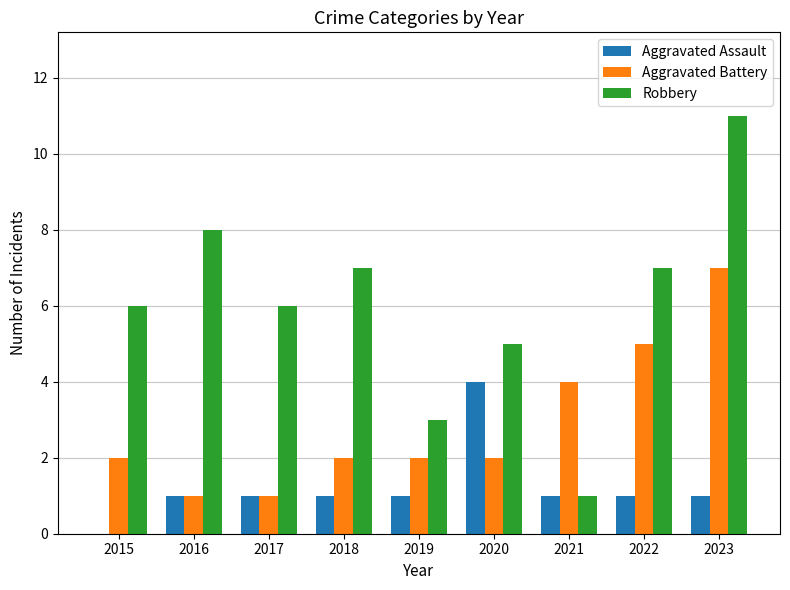

Which category has the highest value in the Aggravated Battery series?

2023